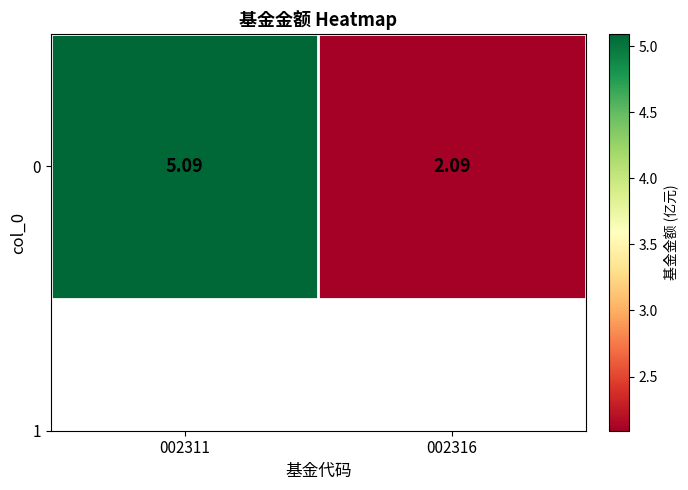

What is the maximum value shown in the chart?

5.1